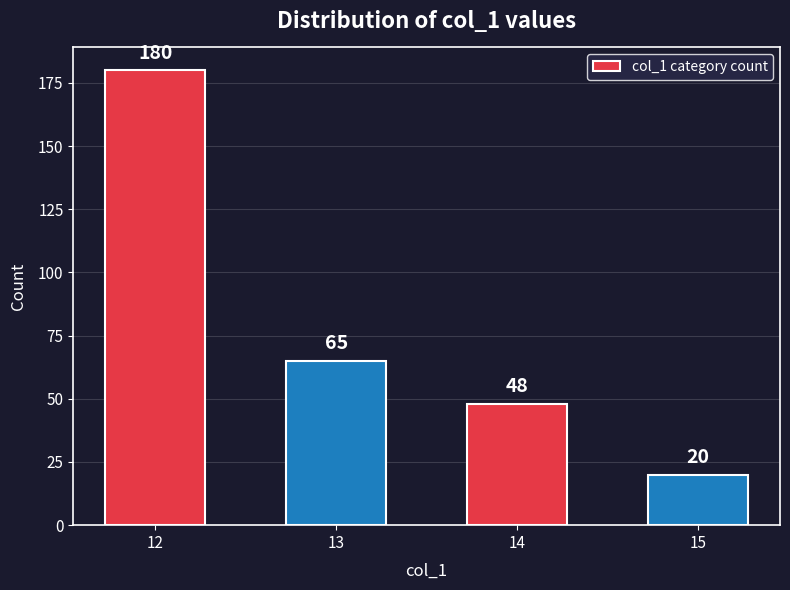

Reading left to right, extract all data points from this chart.

12=180	13=65	14=48	15=20